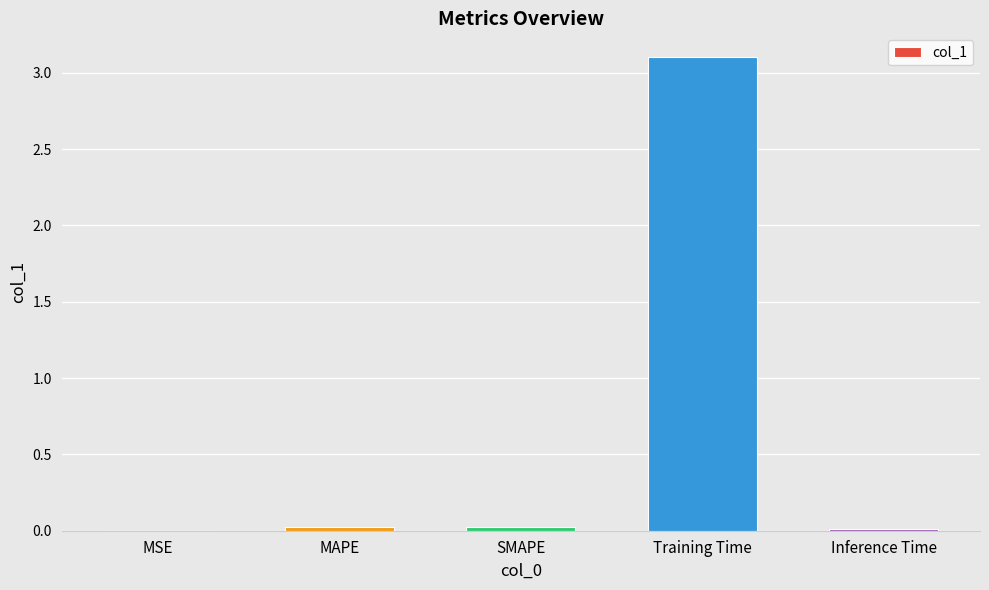

Is it true that the value at SMAPE is 0.0?

True